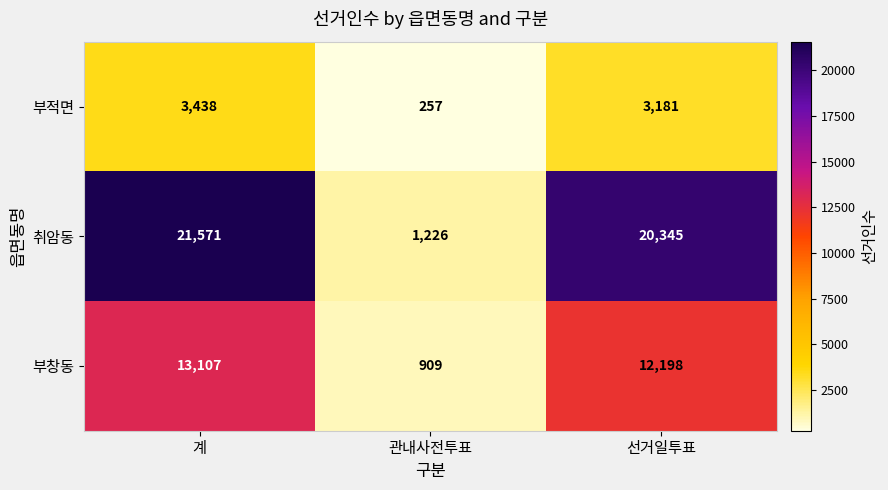

Rank the categories by 취암동 value from highest to lowest.

계, 선거일투표, 관내사전투표